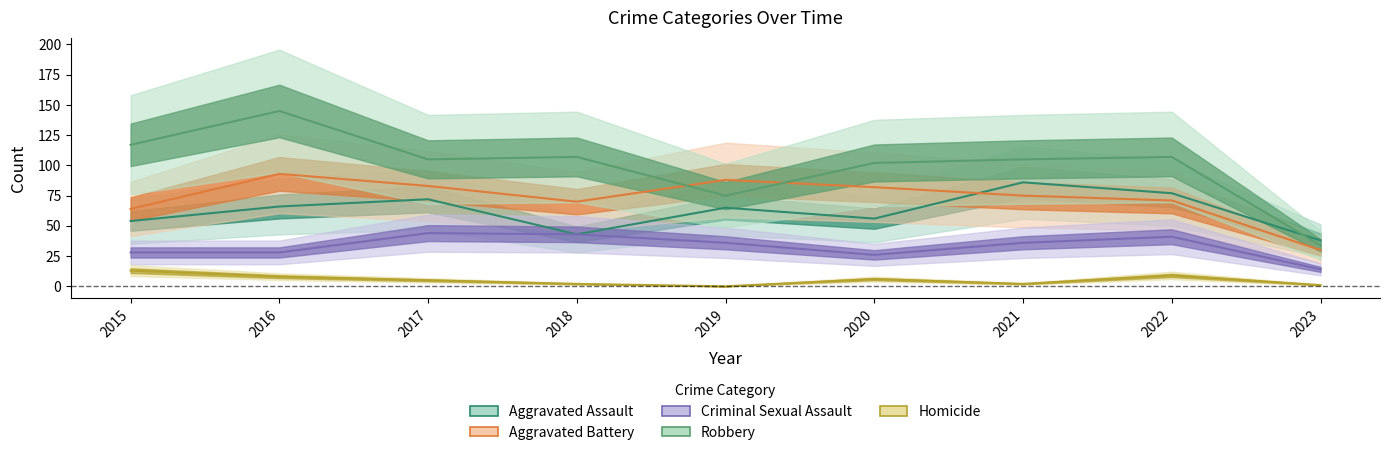

True or false: Criminal Sexual Assault and Aggravated Battery cross at least once.

False